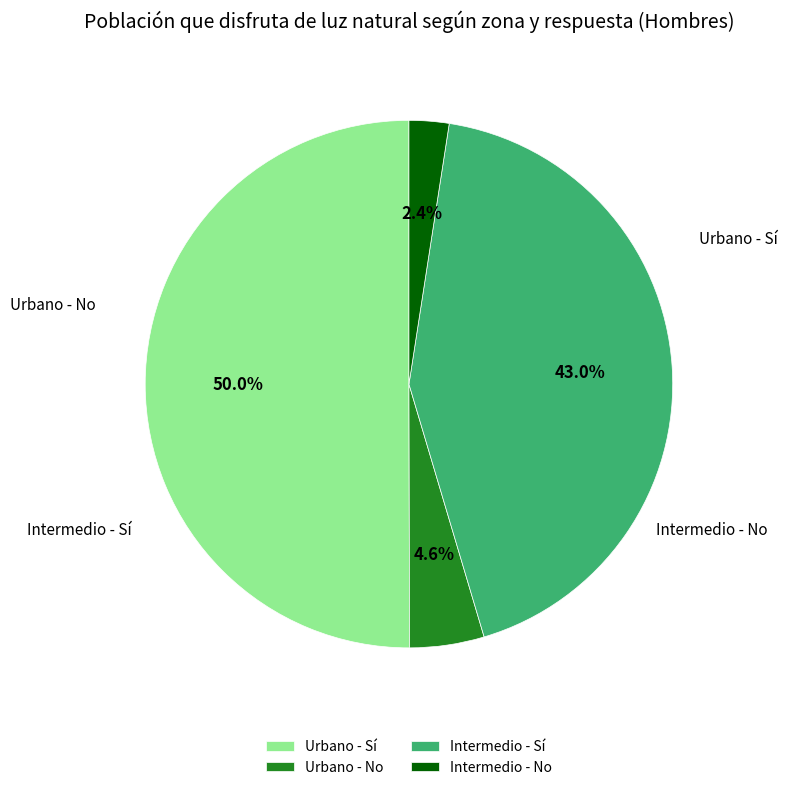

What percentage is NOT represented by Intermedio - No?

97.6%